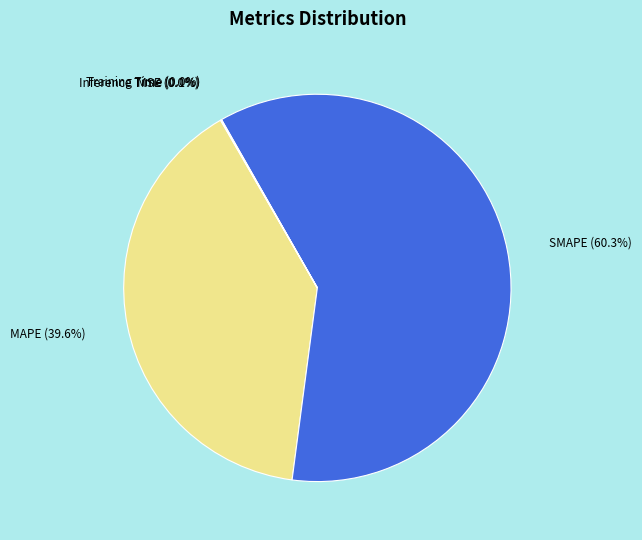

Is it true that SMAPE is 60% of the pie?

True